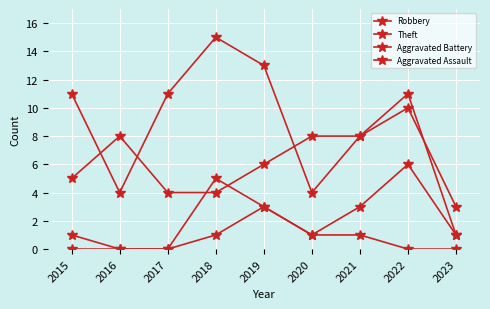

How many data points in Theft are less than 11?

4